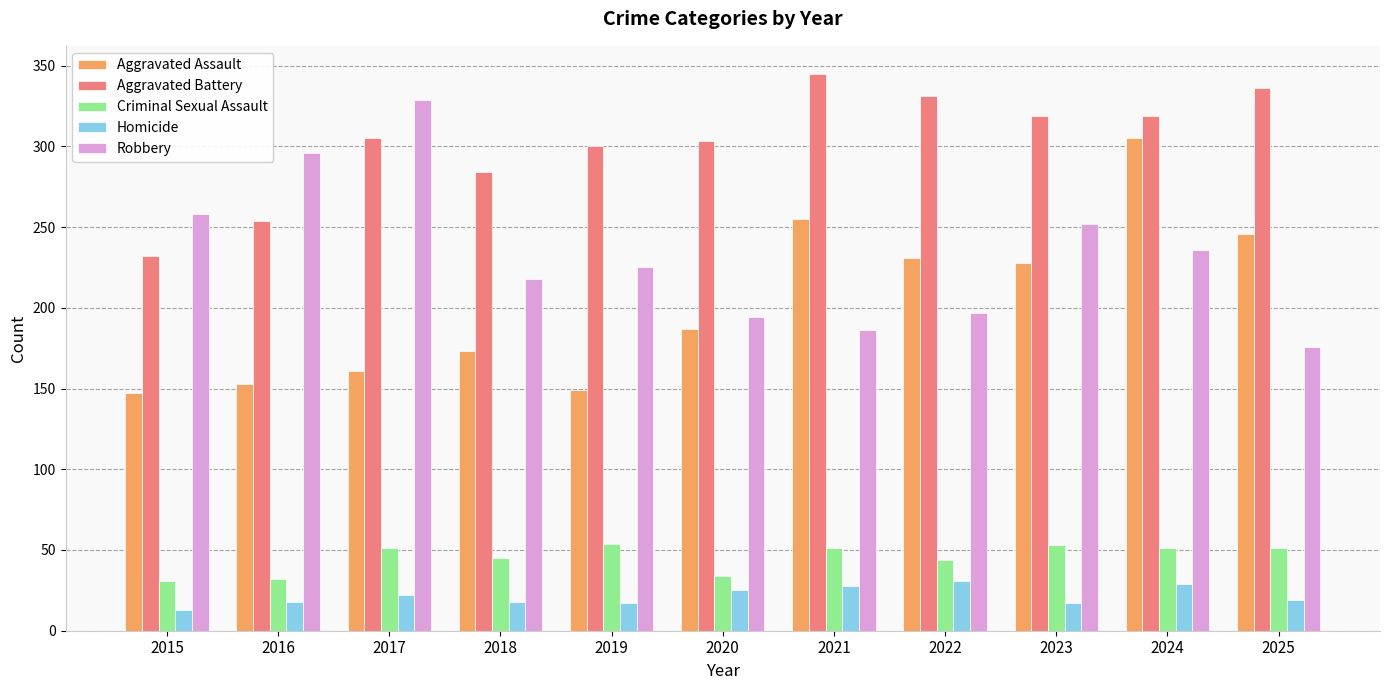

At which label does Robbery reach its minimum?

2025